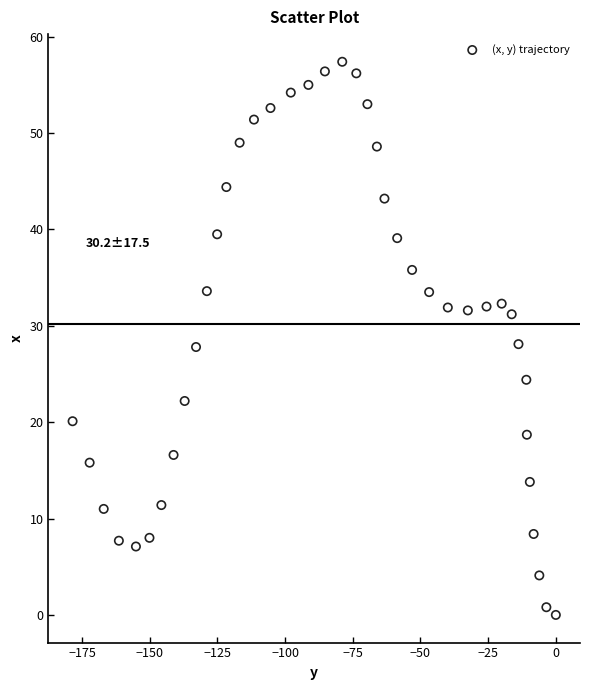

What is the range of Y values (max minus min)?

57.4